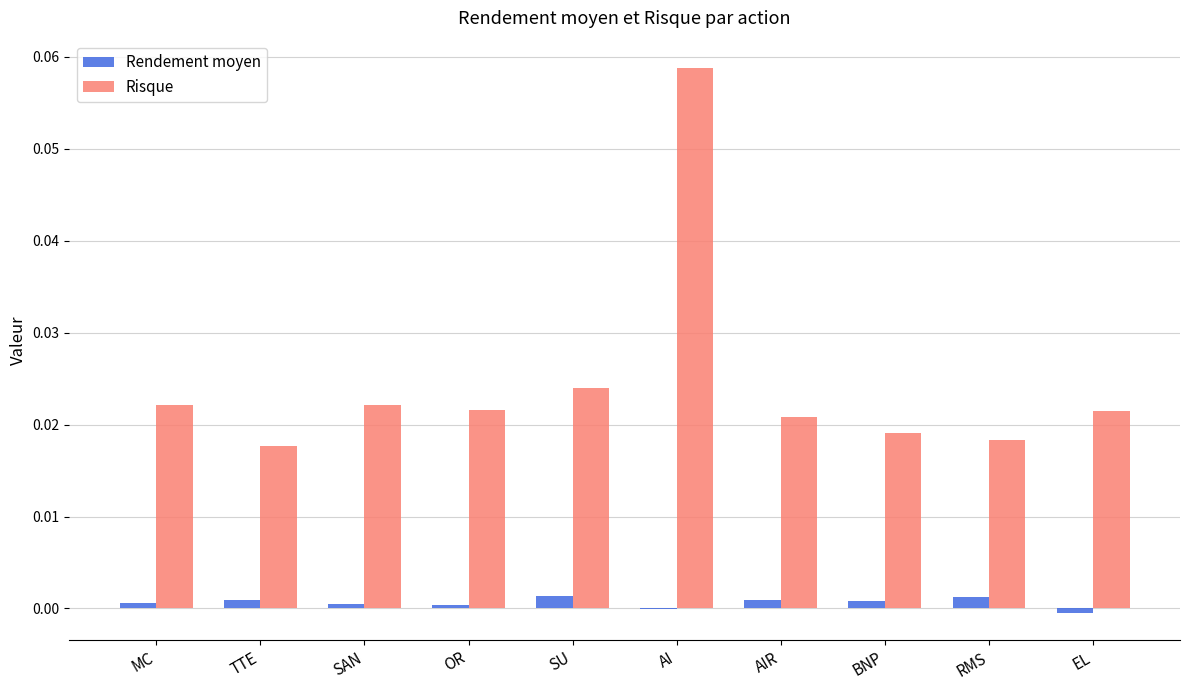

Where does the Rendement moyen series first go above 0?

MC